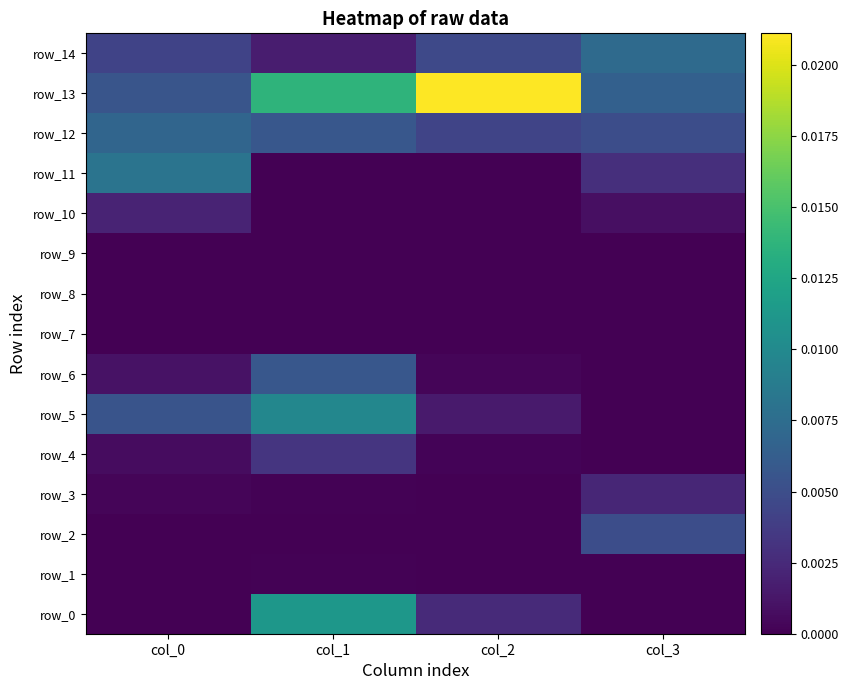

True or false: row_5 has a value of 0.0 at col_0.

True